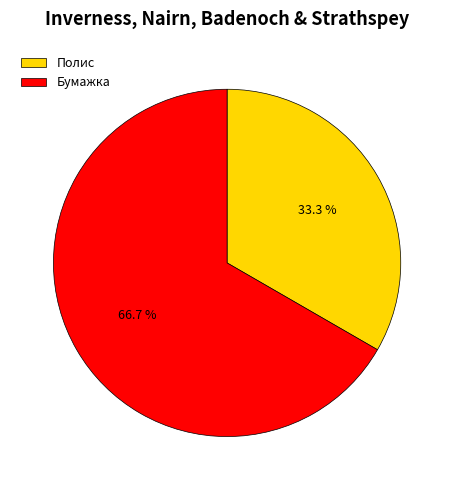

To the nearest percent, what is the difference between the Полис and Бумажка slice percentages?

33%